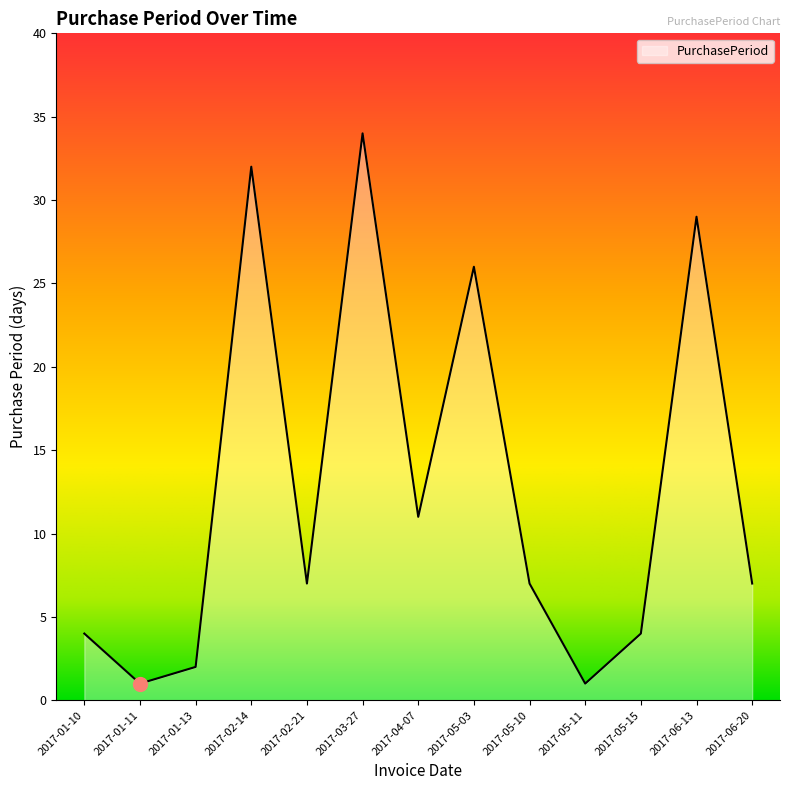

Where is the first local minimum?

2017-01-11